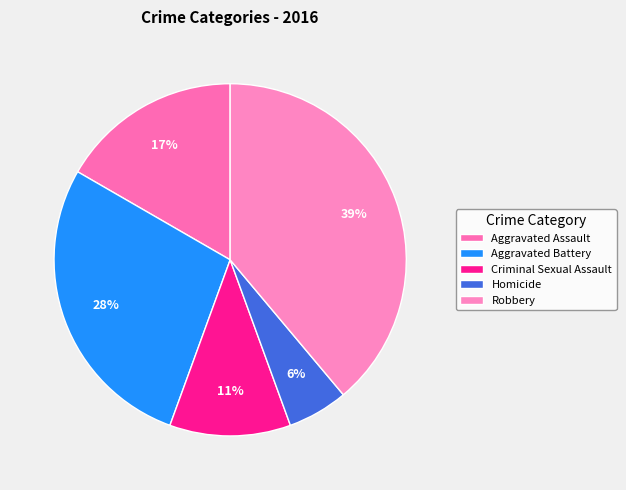

Approximately how many times larger is the value at Aggravated Battery compared to Homicide?

5.0